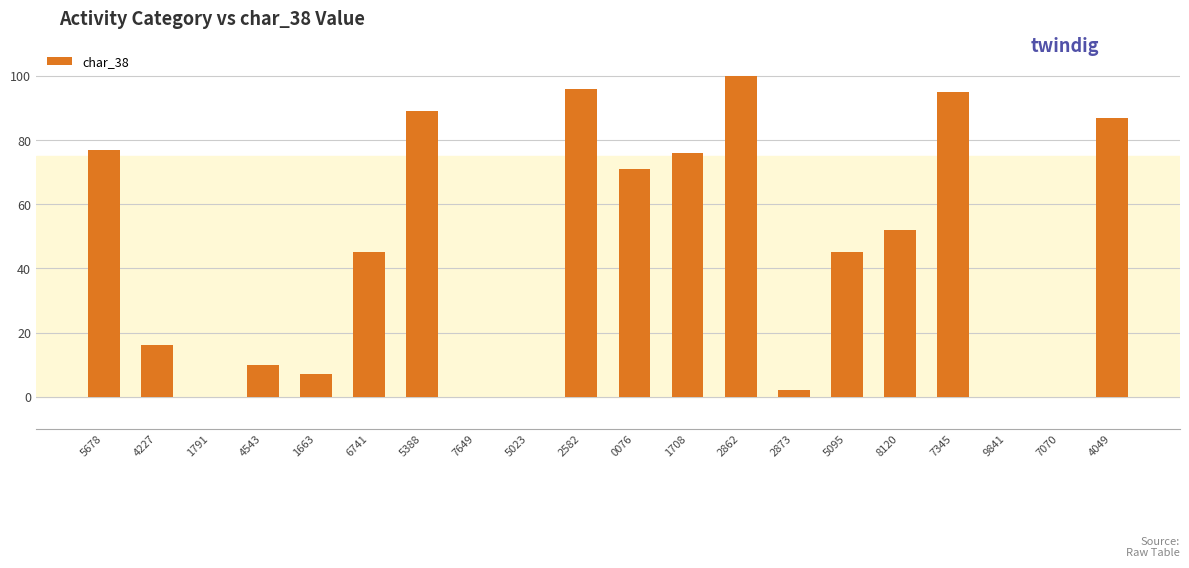

At which label is the value closest to 50?

8120